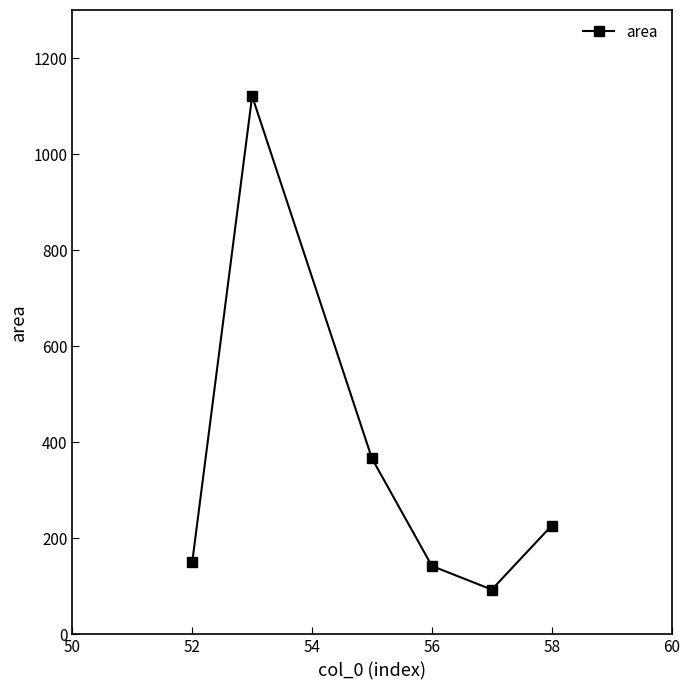

True or false: there are more than 2 points higher than both neighbors.

False